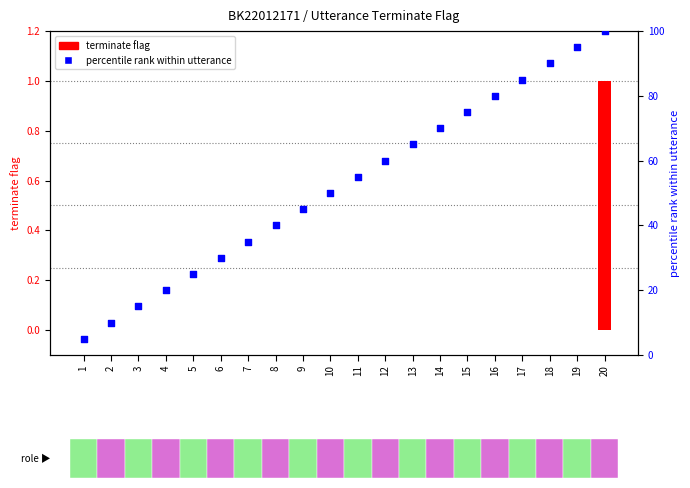

At which category is the sum across all series the highest?

20